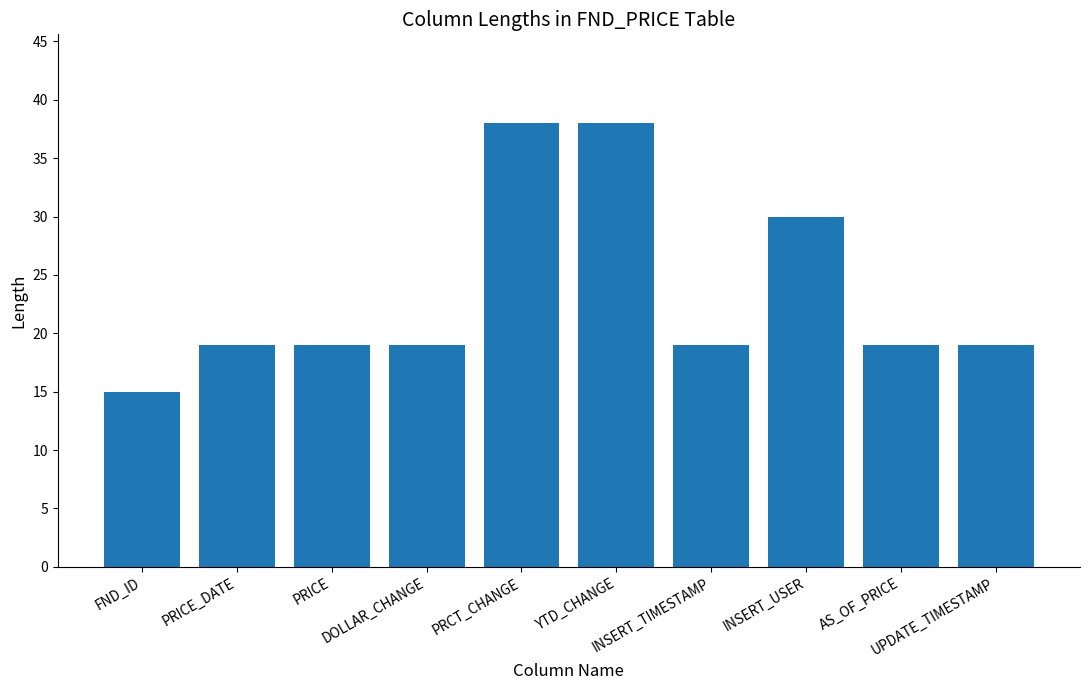

What is the difference between the maximum and minimum values?

23